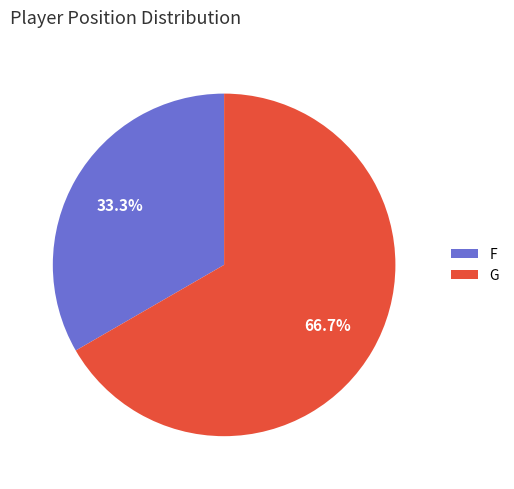

What portion of the pie excludes F?

66.7%